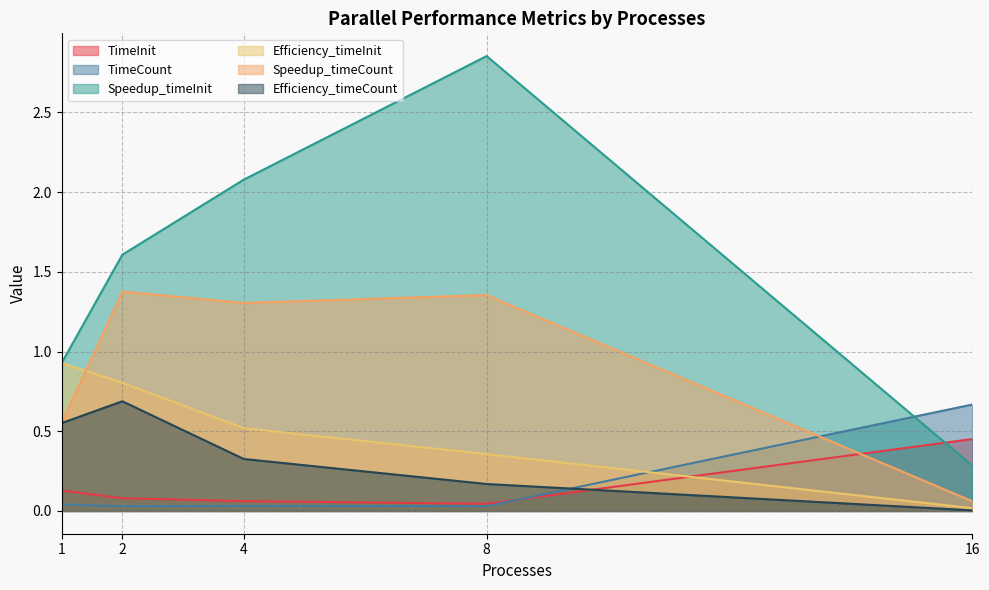

Rank the series by their maximum value, from highest to lowest.

Speedup_timeInit, Speedup_timeCount, Efficiency_timeInit, Efficiency_timeCount, TimeCount, TimeInit